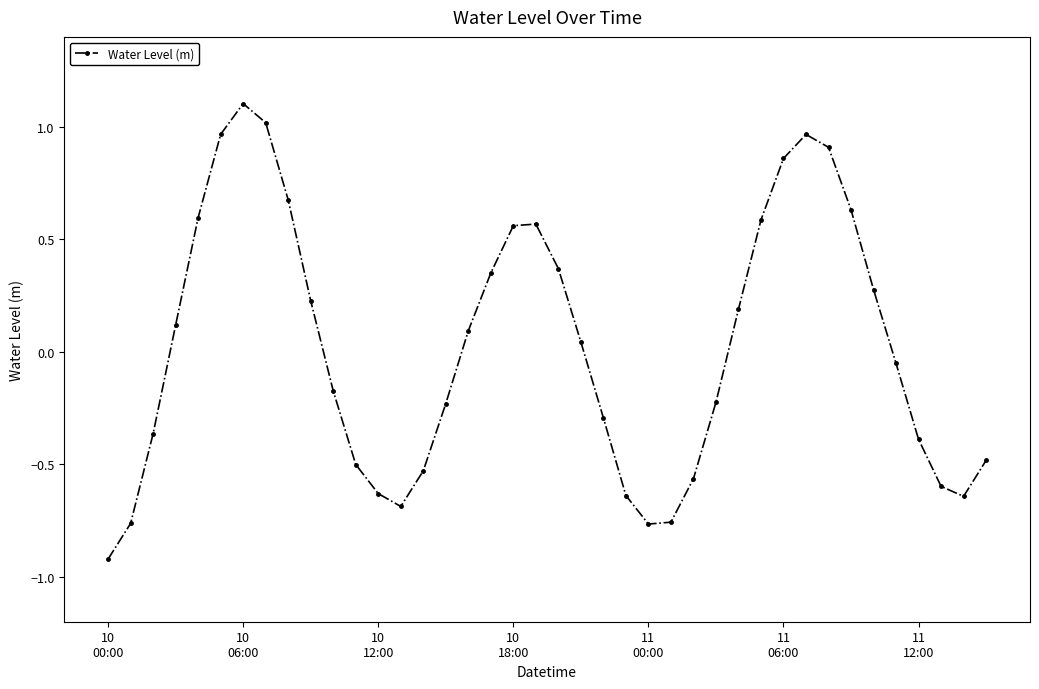

What is the difference between the maximum and minimum values?

2.0